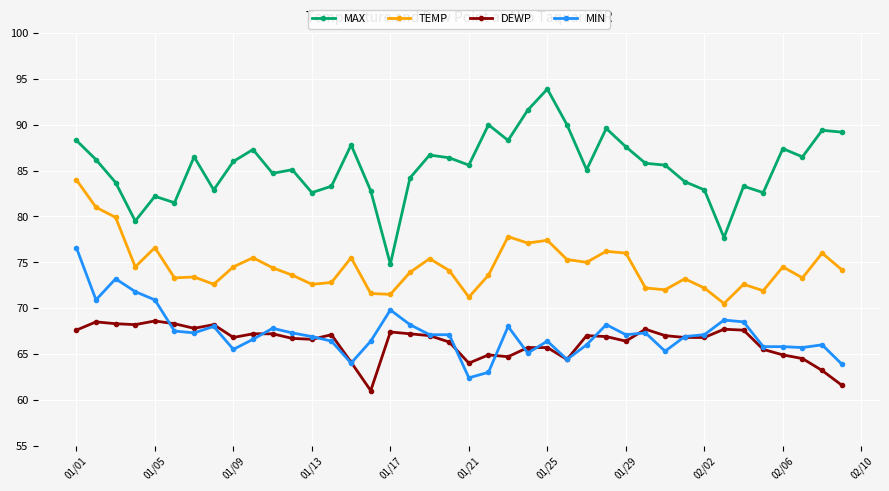

True or false: MIN has more than 2 points higher than both neighbors.

True